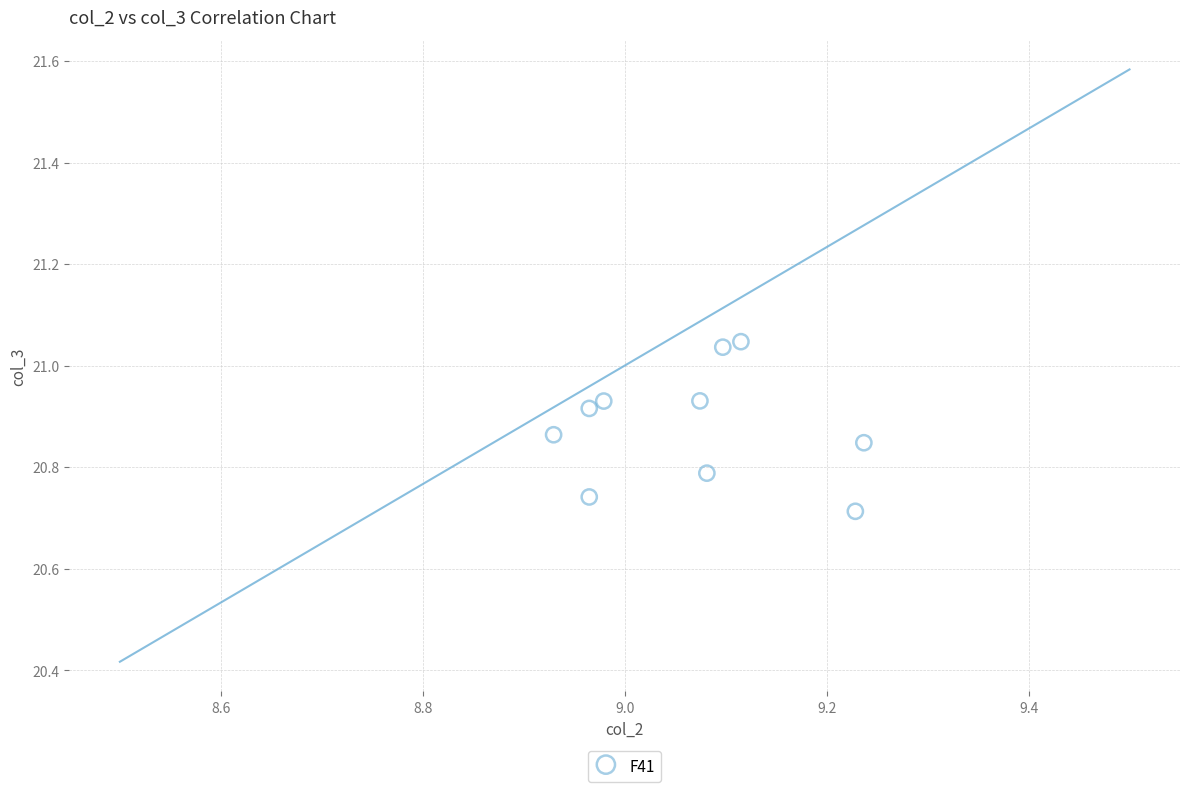

What is the range of Y values (max minus min)?

0.3